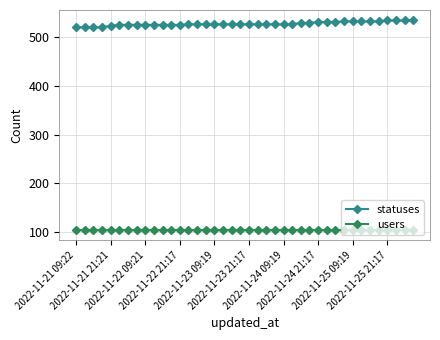

What is the sum of all users values?

4160